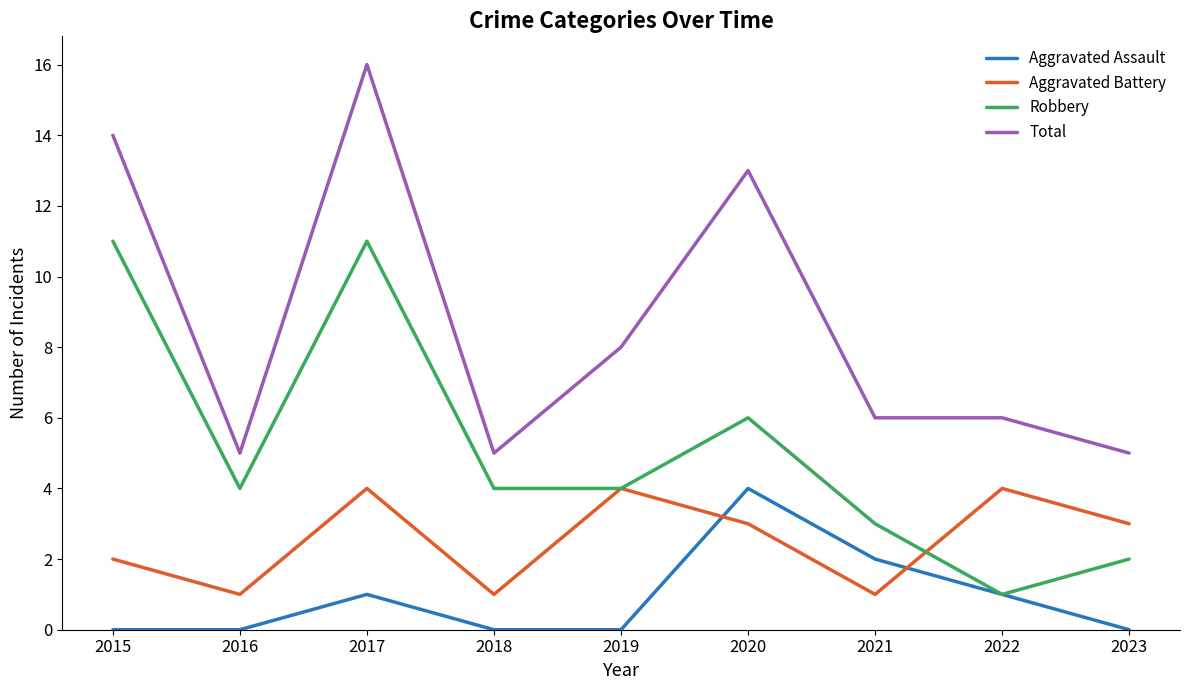

The Aggravated Assault series shows 0 at 2023. True or false?

True